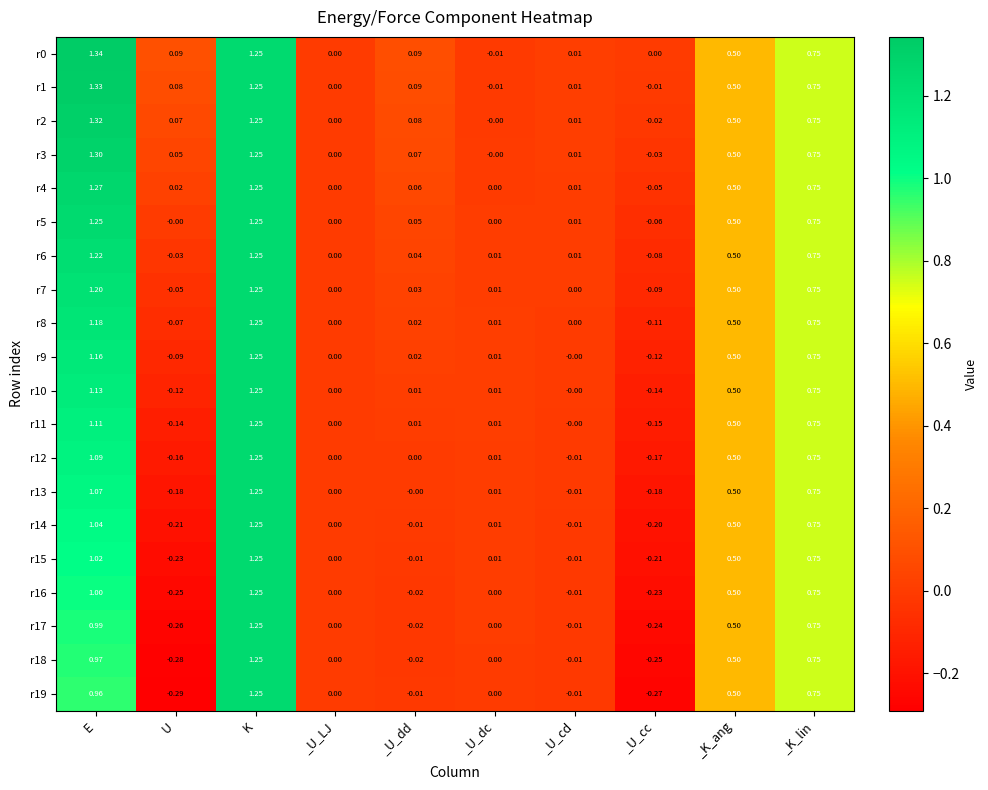

At which category is the sum across all series the highest?

K